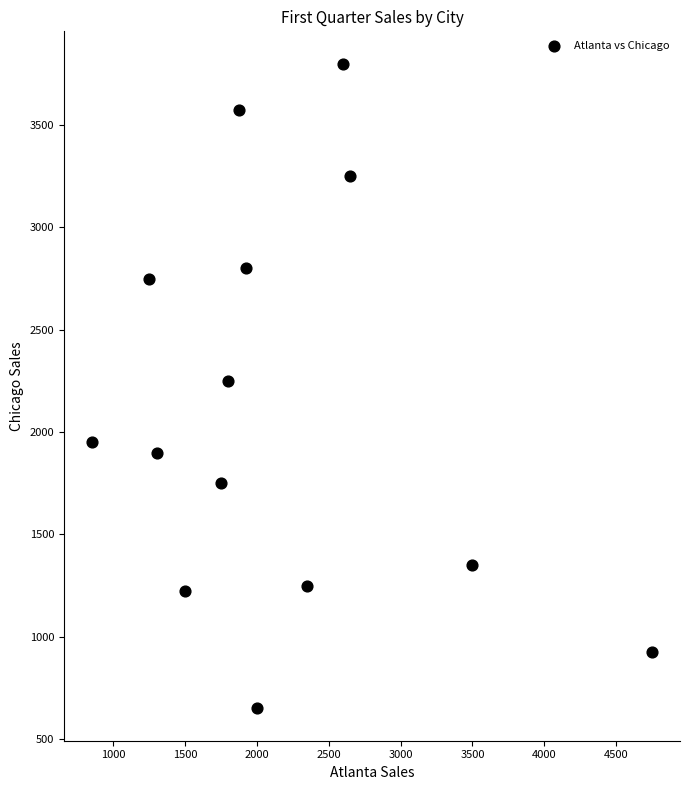

What is the range of Y values (max minus min)?

3150